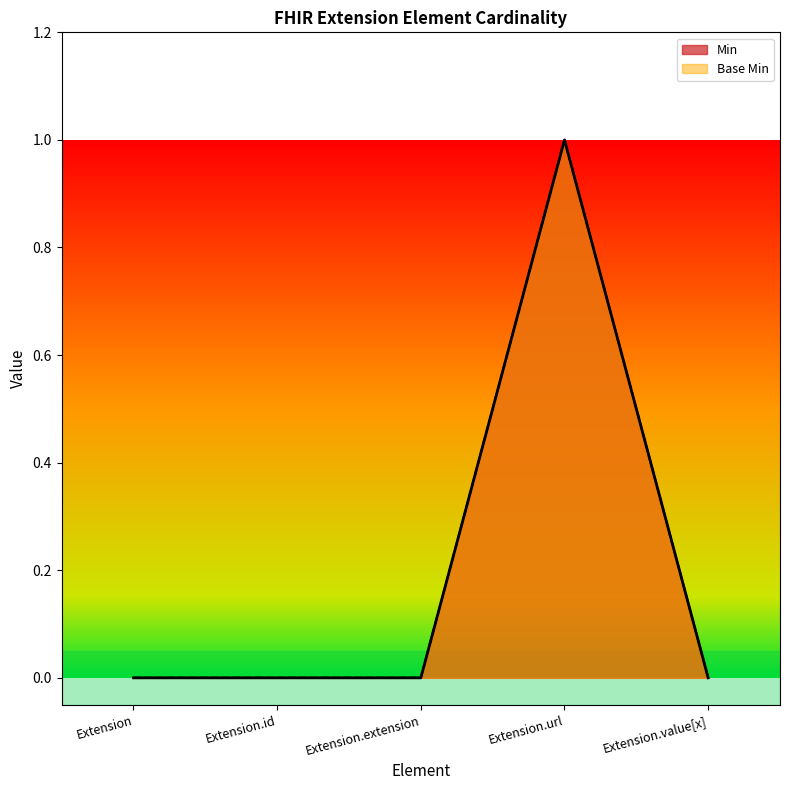

The value of Min at Extension.id is 0. True or false?

True